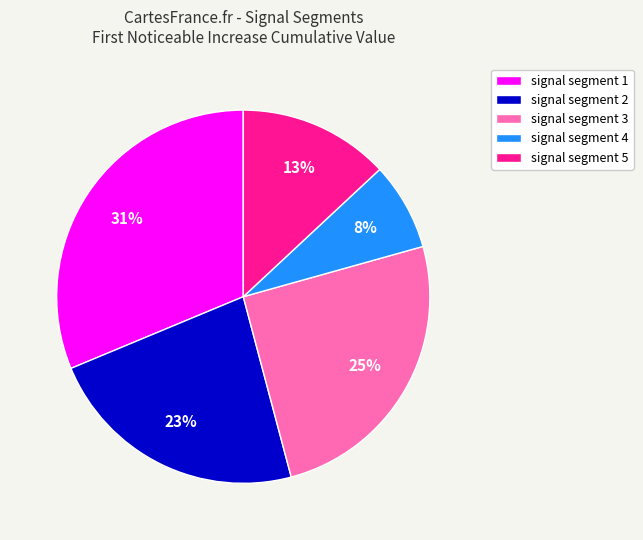

How many slices are in this pie chart?

5